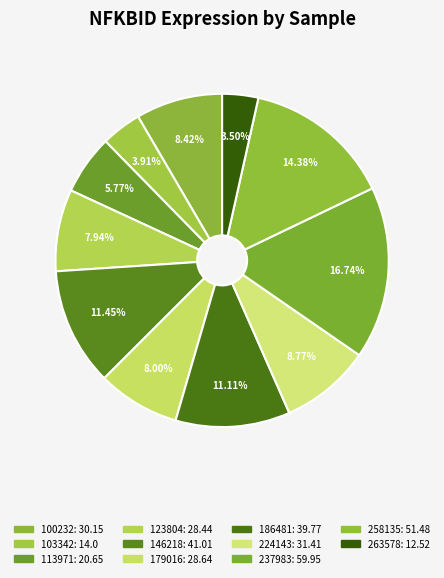

How many slices are in this pie chart?

11